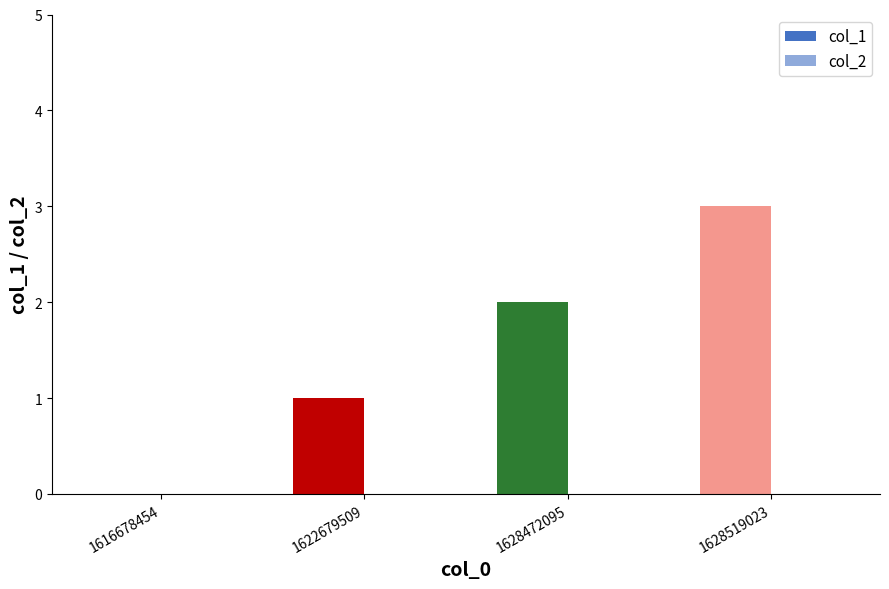

How many distinct data groups are displayed?

1